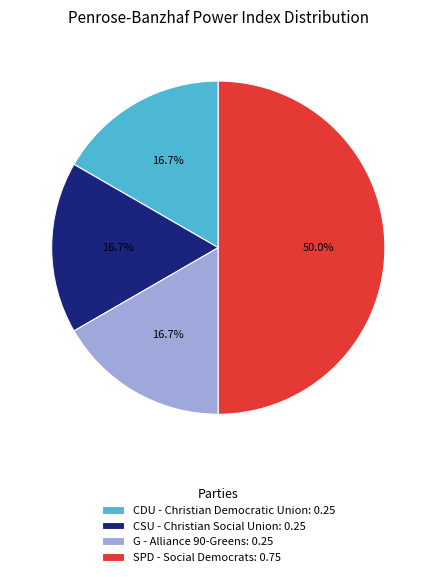

What is the largest slice in the pie chart?

SPD - Social Democrats: 0.75